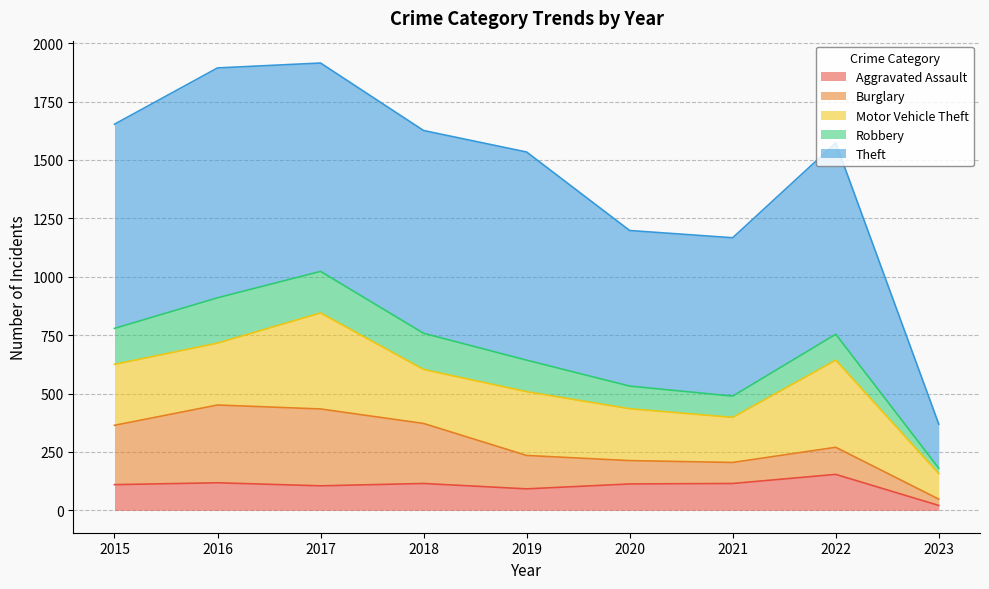

What are all the series names shown in the legend?

Aggravated Assault, Burglary, Motor Vehicle Theft, Robbery, Theft